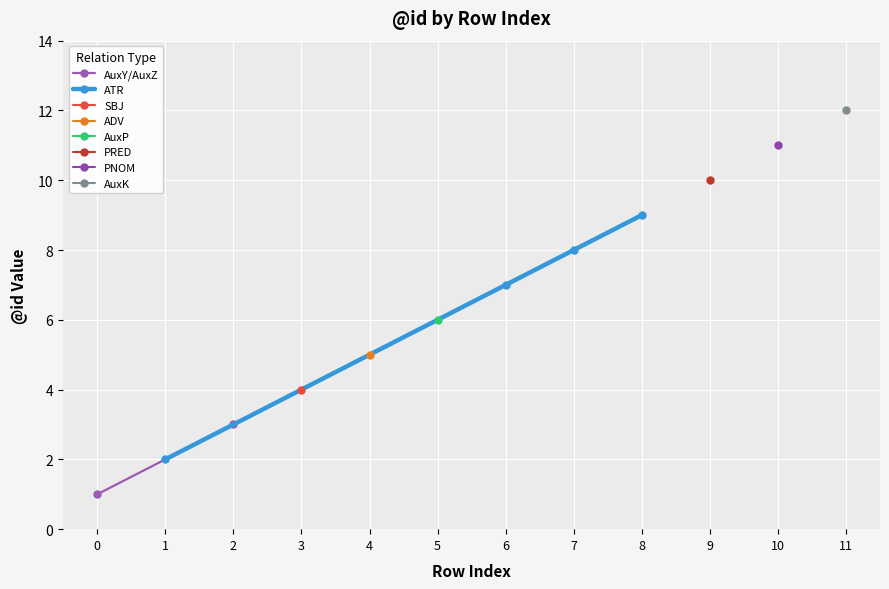

True or false: there are more than 1 points higher than both neighbors.

False